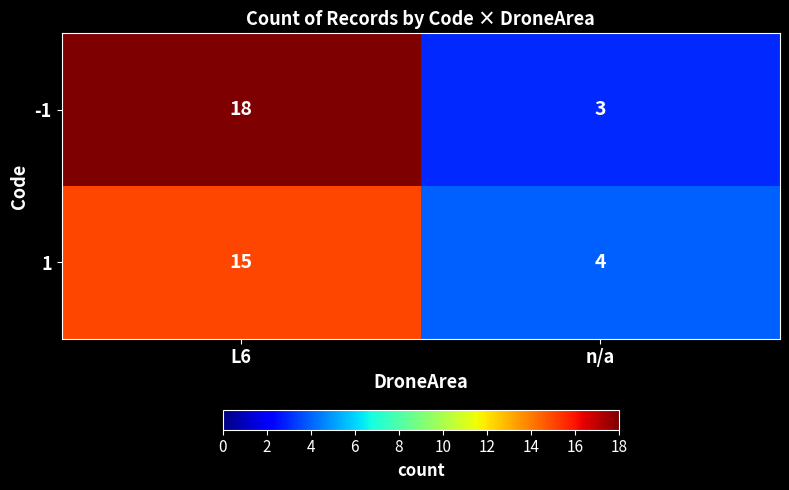

Is it true that -1 equals 1 at n/a?

False